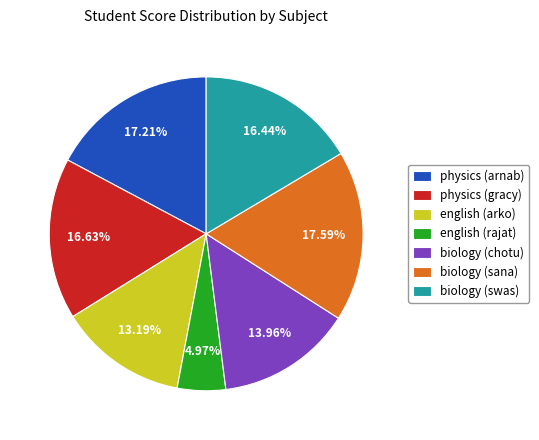

To the nearest percent, what portion does biology (swas) represent?

16%